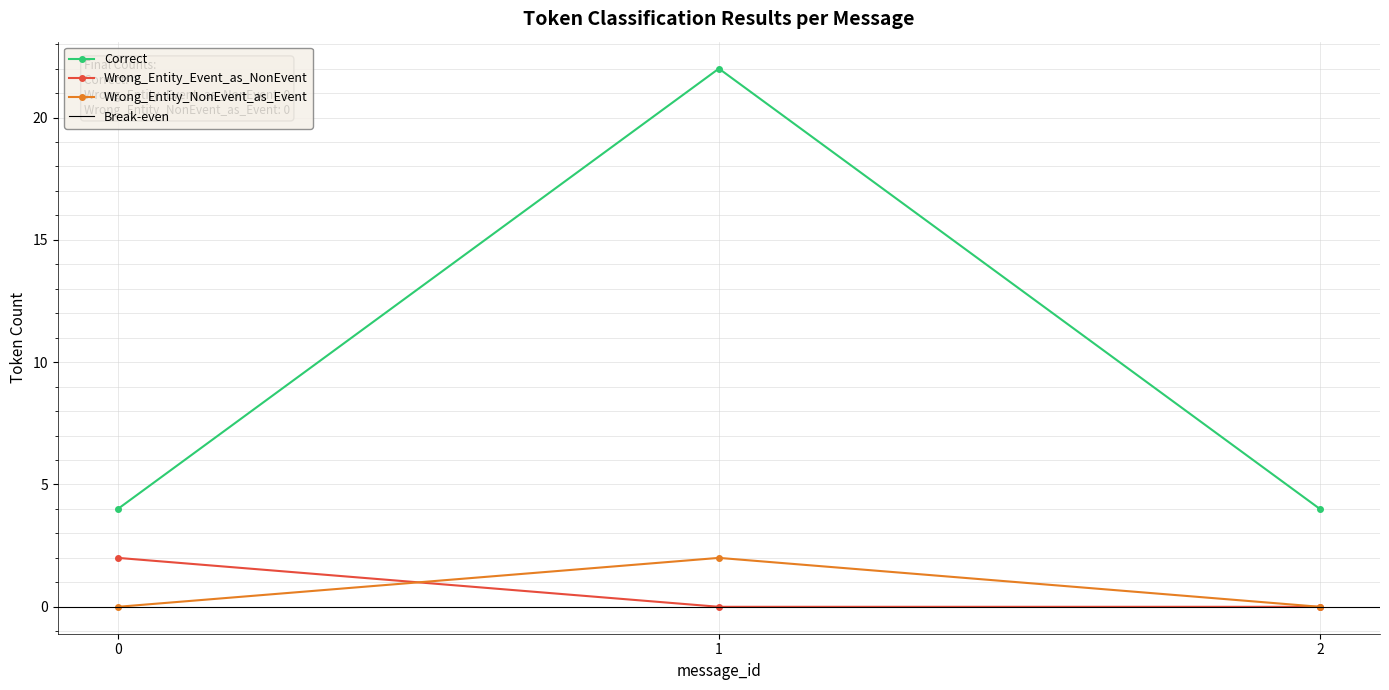

Between 2 and 0, which is larger?

2